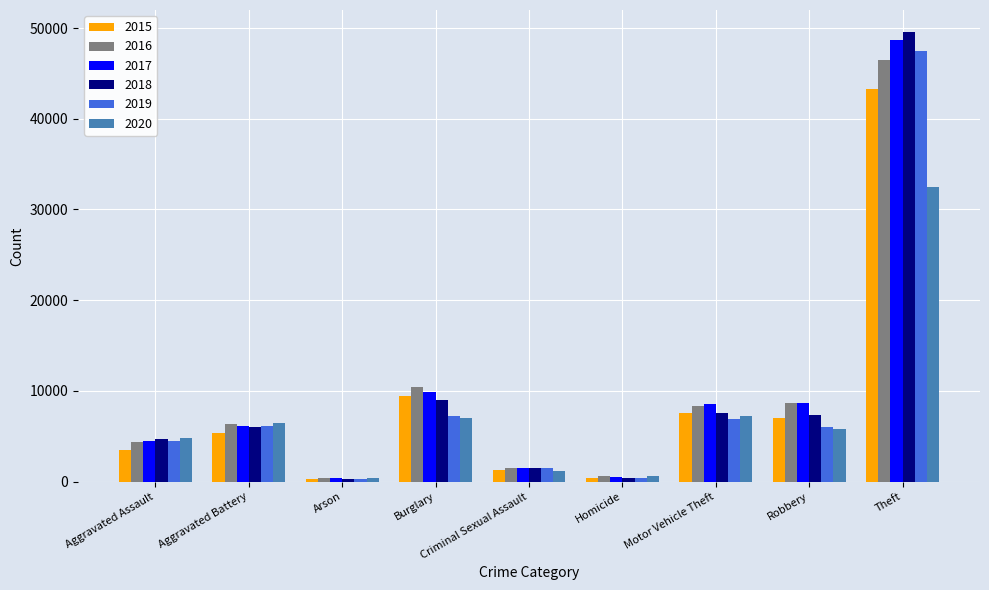

Which series has the largest range (max minus min)?

2018